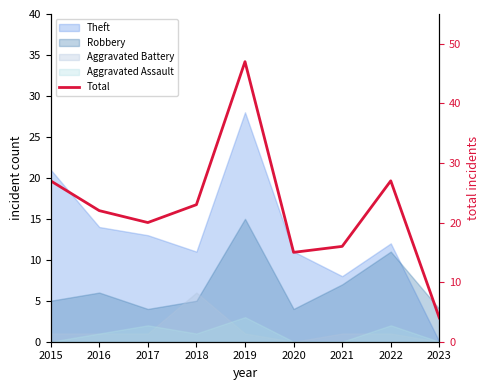

Reading right to left, extract all data points from this chart.

4	27	16	15	47	23	20	22	27